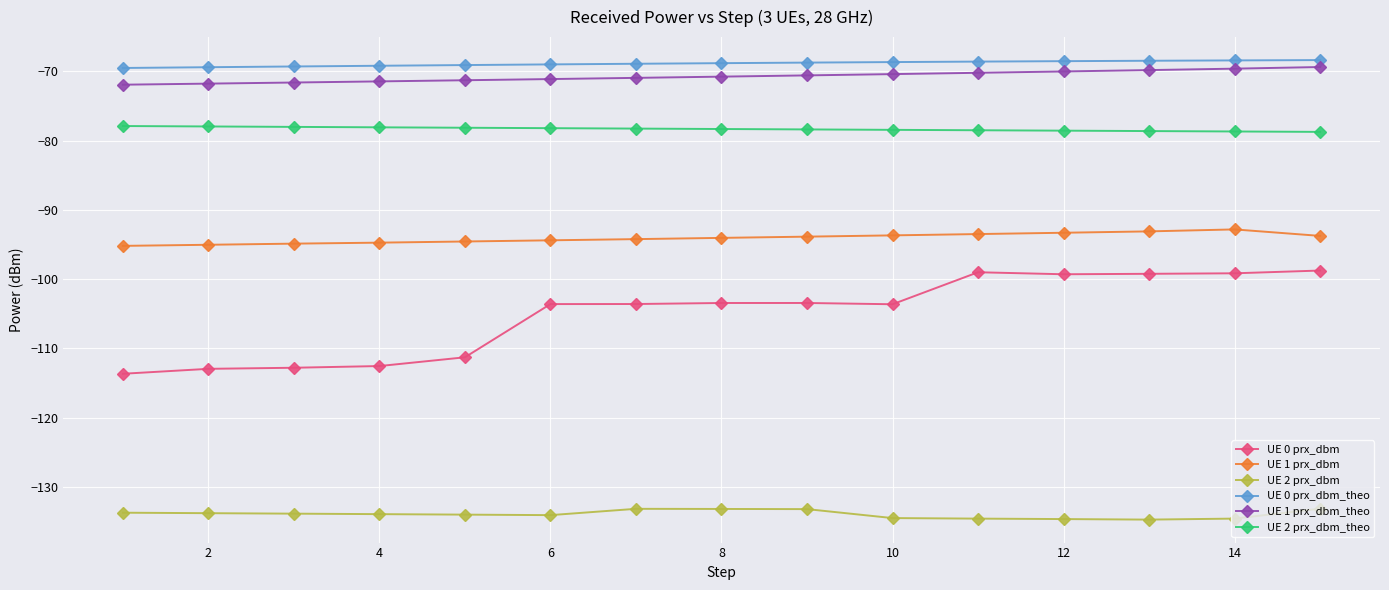

List the series in order of their peak value, lowest first.

UE 2 prx_dbm, UE 0 prx_dbm, UE 1 prx_dbm, UE 2 prx_dbm_theo, UE 1 prx_dbm_theo, UE 0 prx_dbm_theo